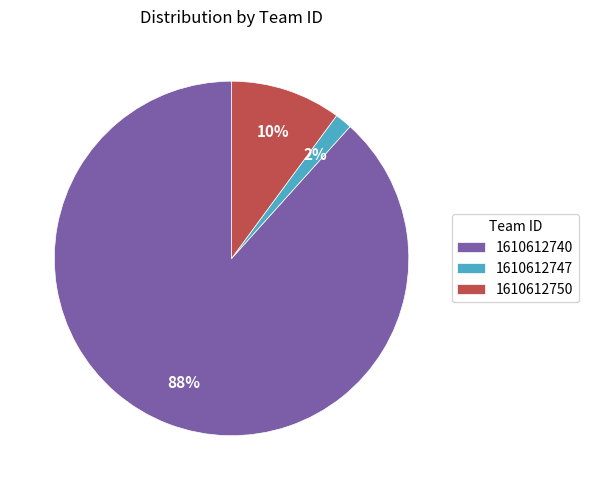

Is there a majority slice in this chart?

Yes